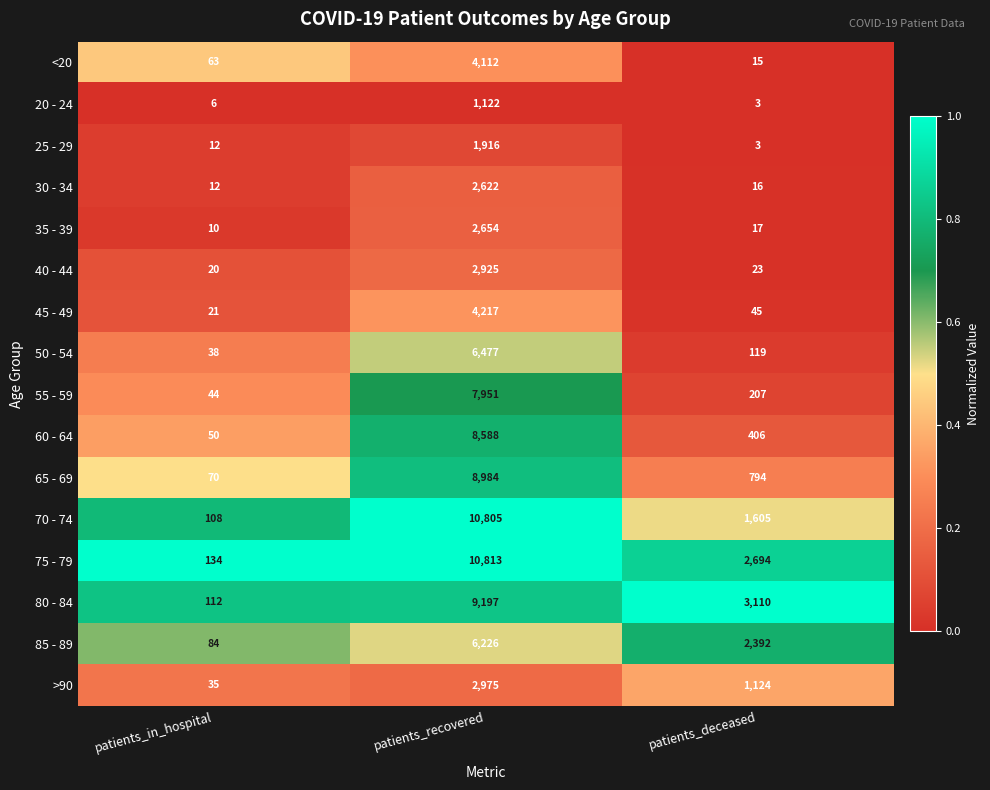

True or false: 40 - 44 has a value of 1740 at patients_recovered.

False